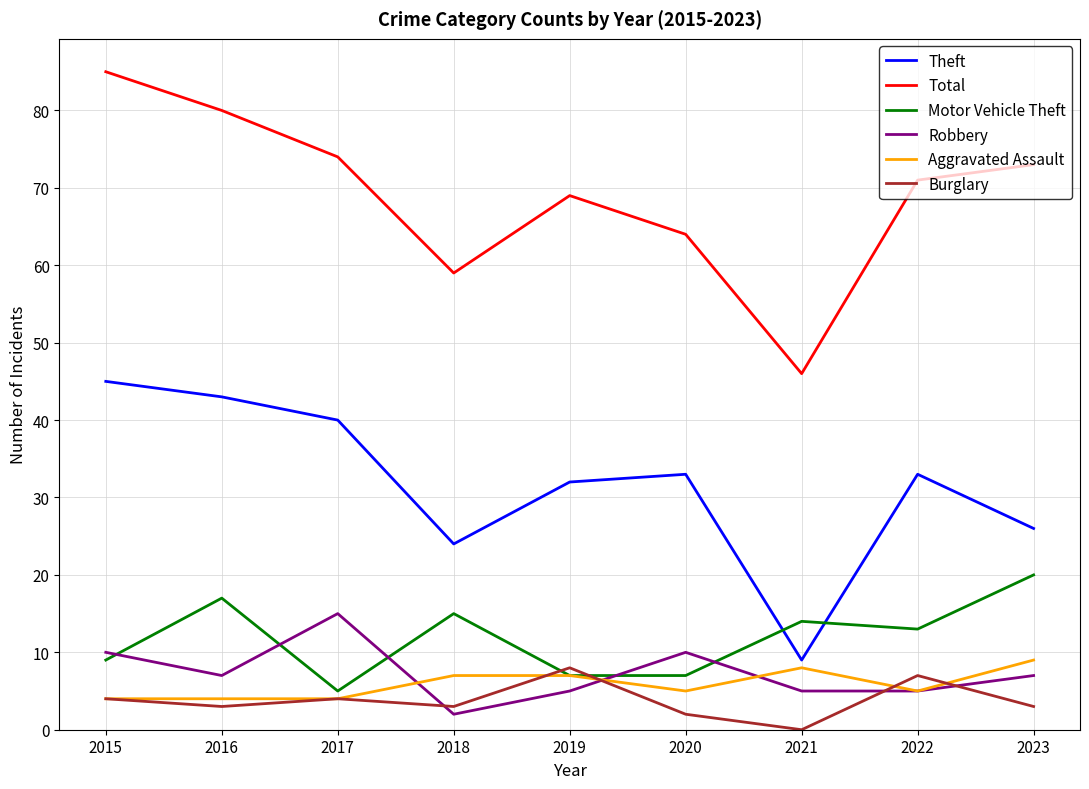

How many interior local peaks does the Motor Vehicle Theft series have?

3